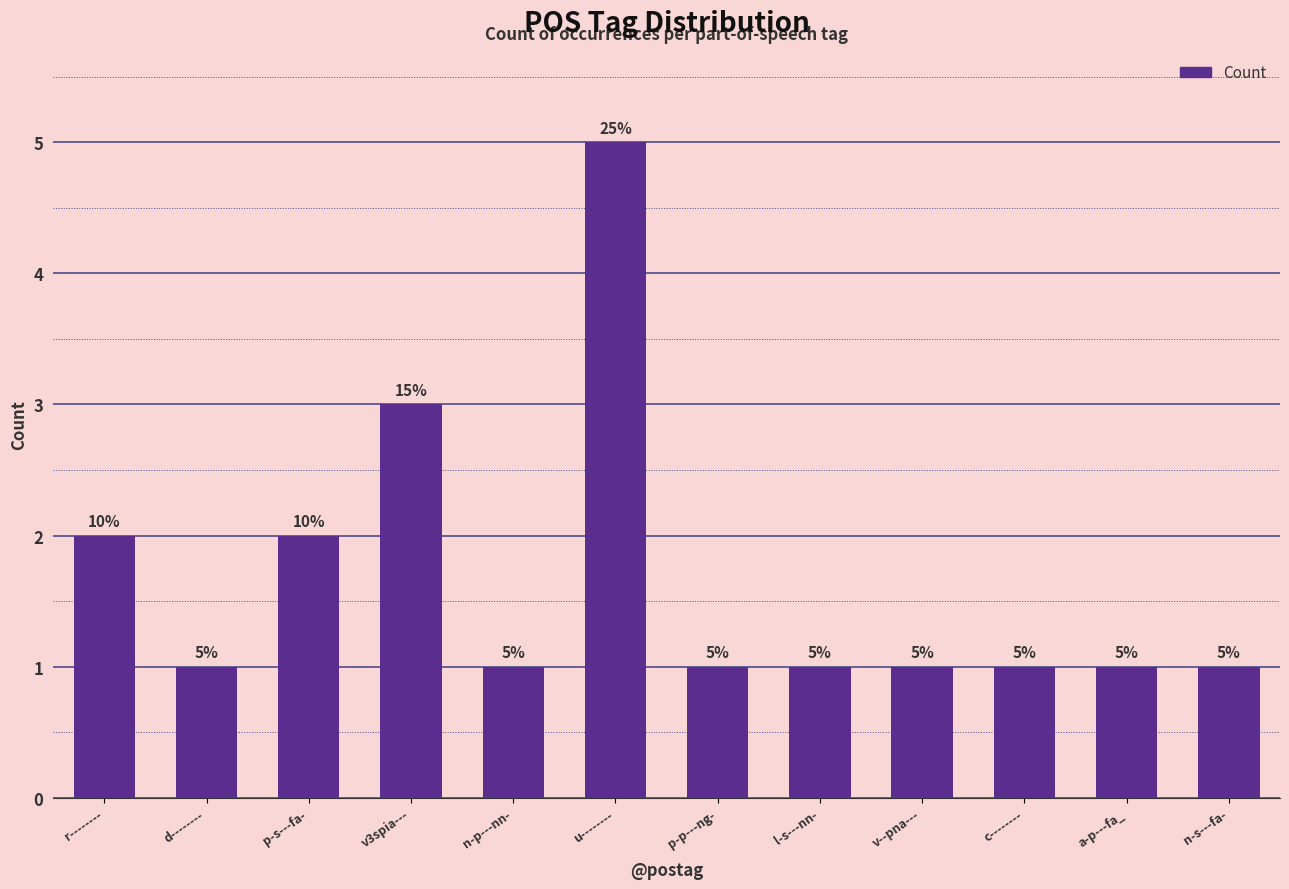

Which label corresponds to the largest value in the chart?

u--------